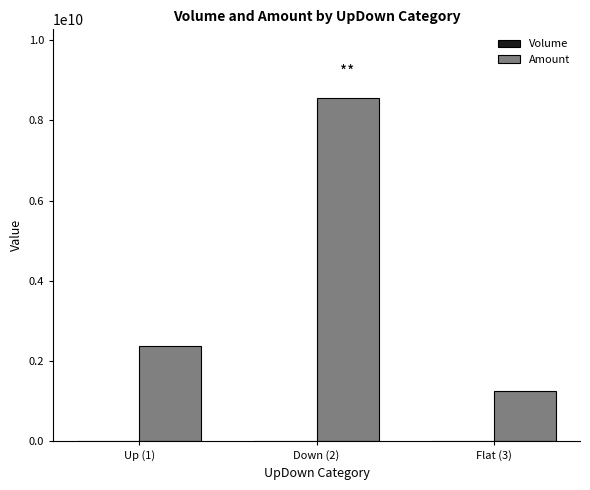

At which category is the sum across all series the highest?

Down (2)